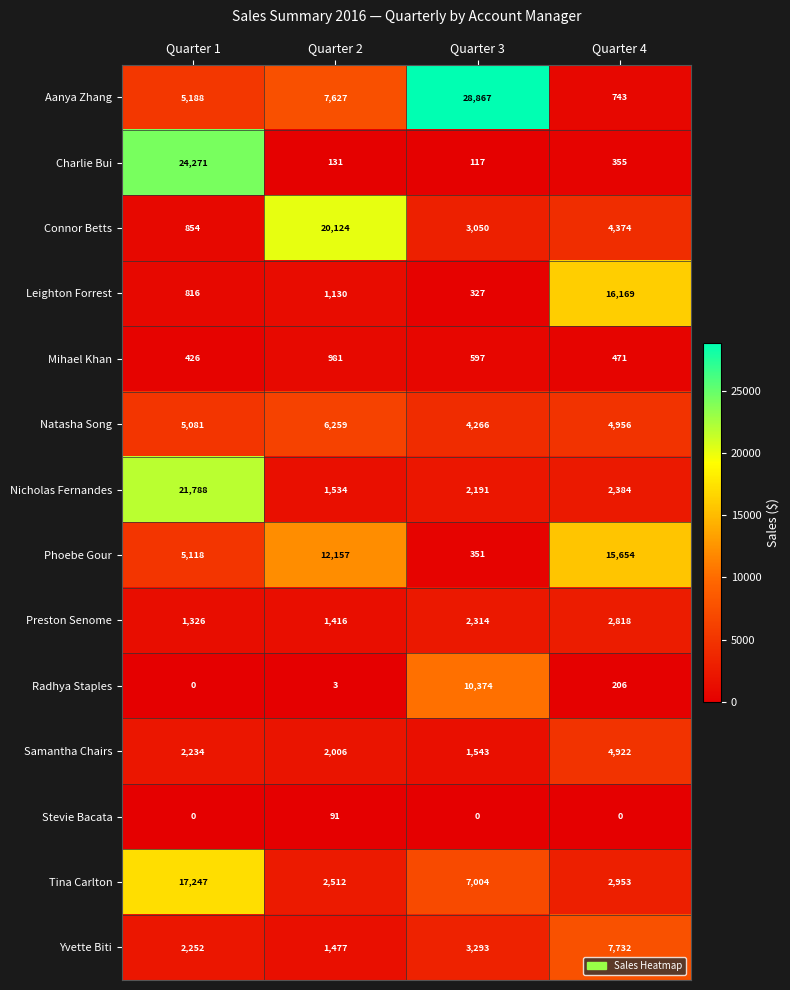

Which series has the widest spread of values?

Aanya Zhang